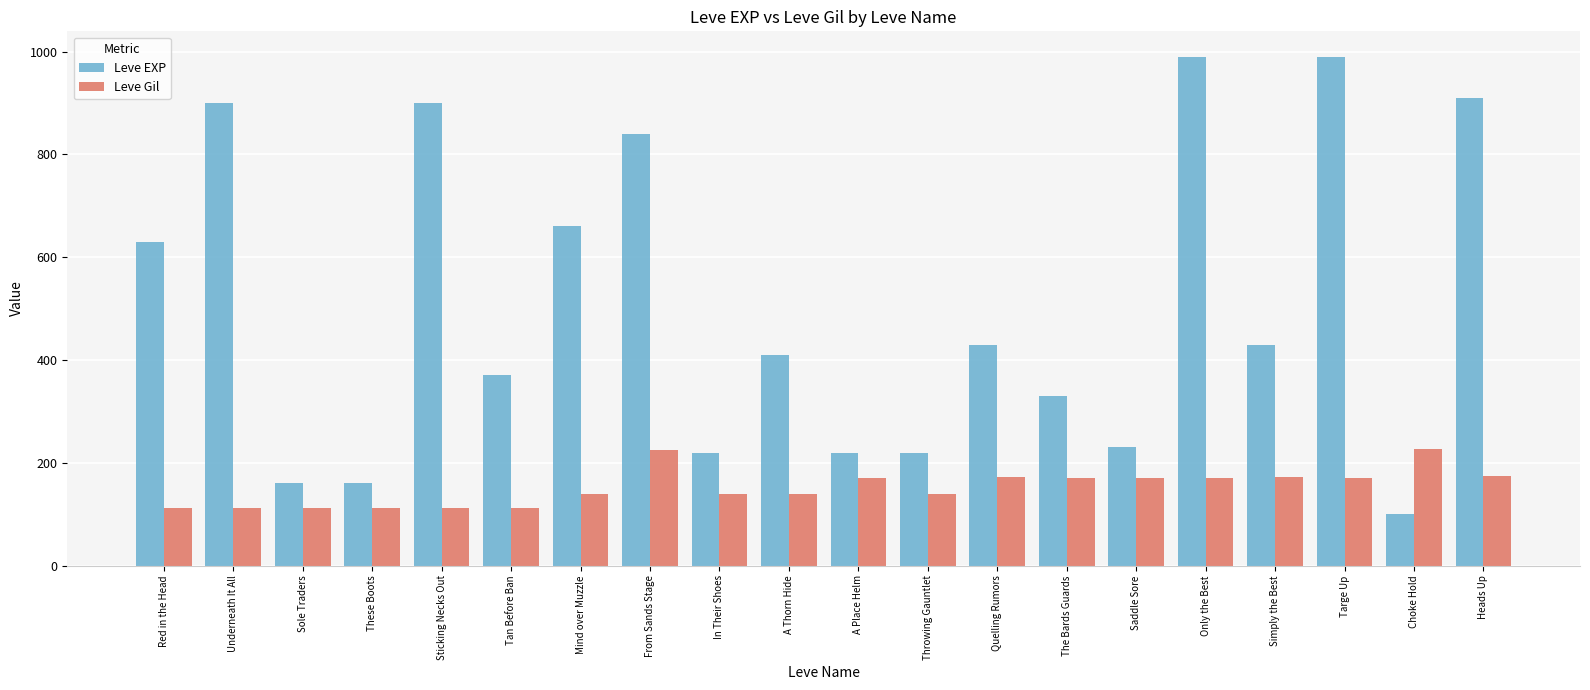

How many bars are there in each group?

2